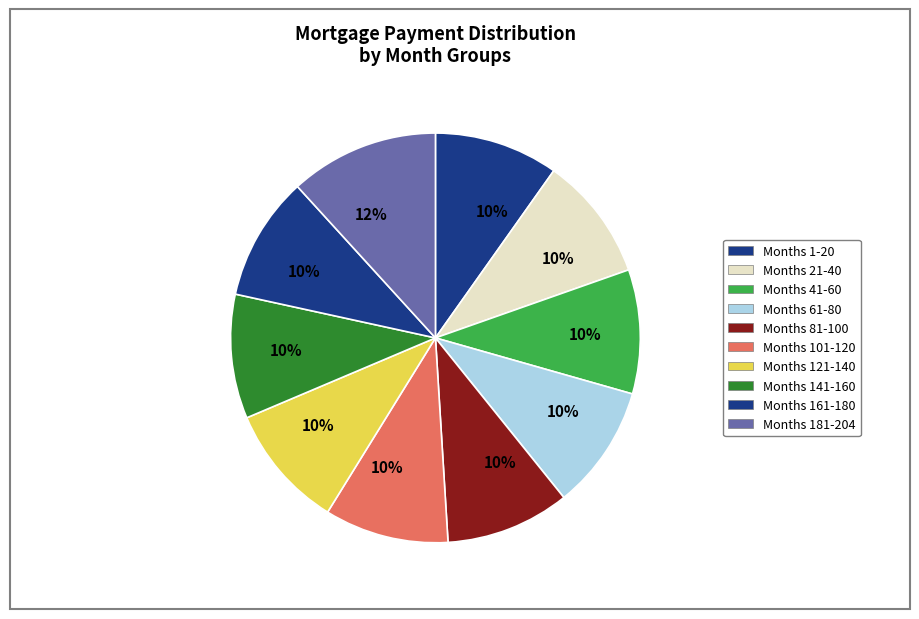

Count the number of slices in the pie.

10